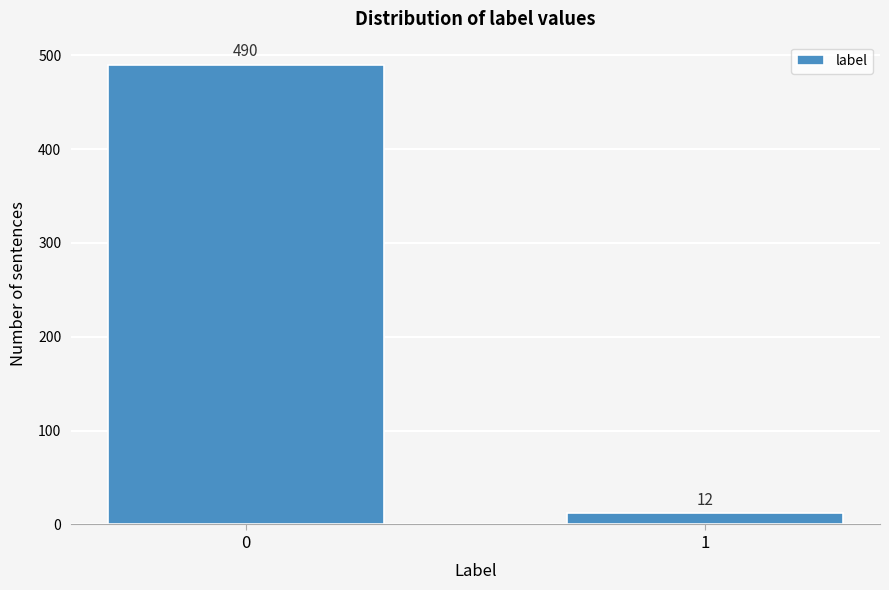

Reading left to right, what are all the values shown in this chart?

0=490	1=12